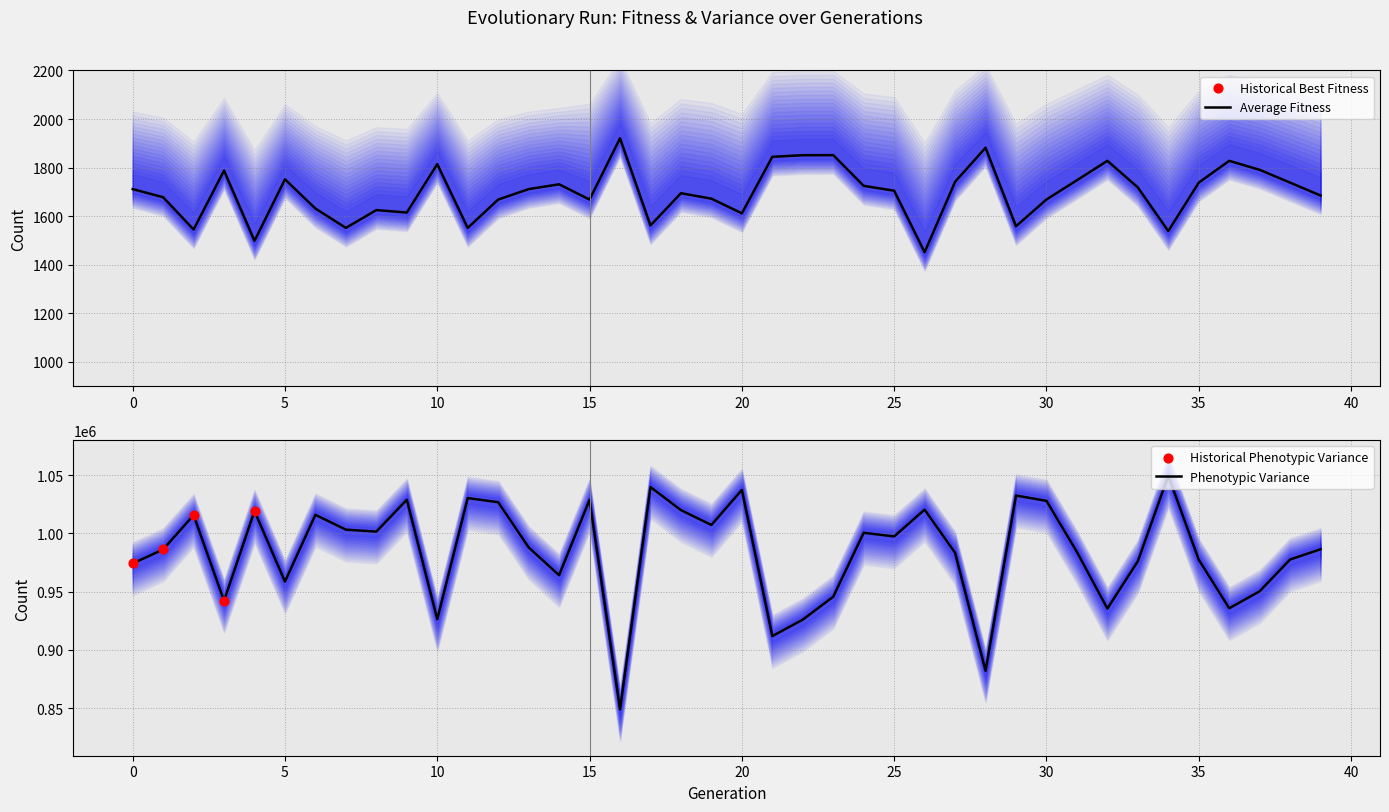

Which series has the largest total across all categories?

phenotypic_variance